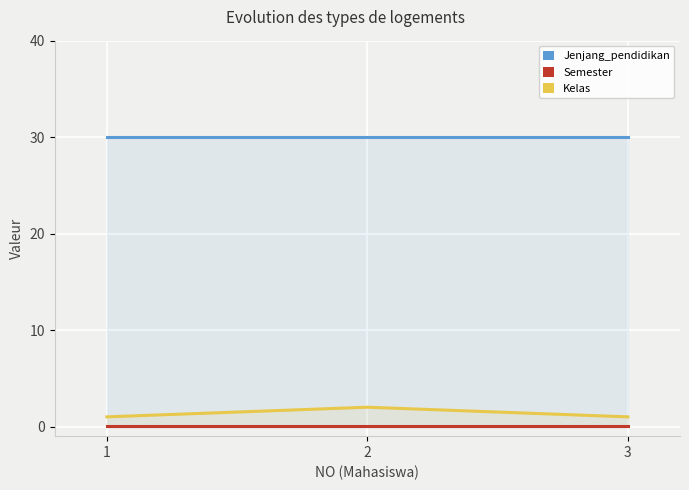

Which has a higher value, 3 or 1?

3